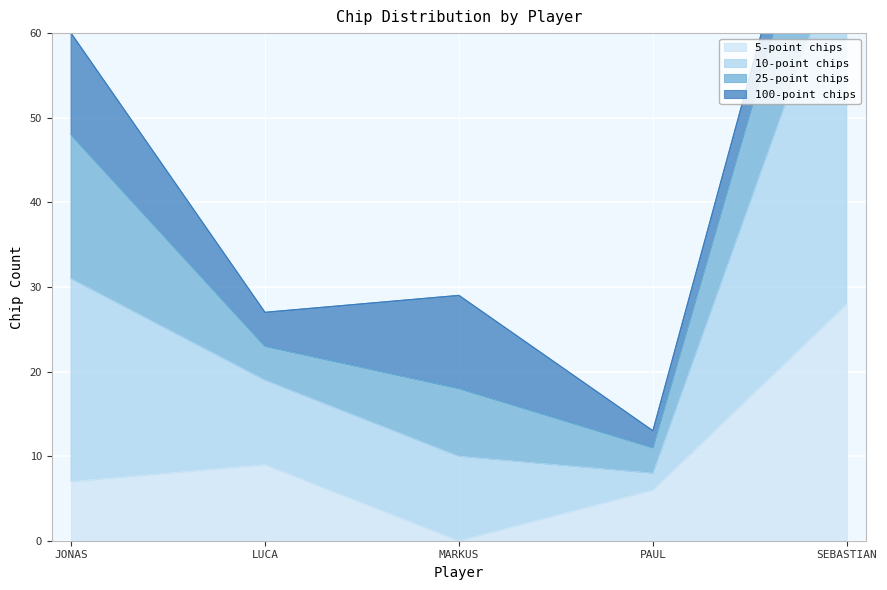

List the labels in order of 10-point chips value, smallest first.

PAUL, LUCA, MARKUS, JONAS, SEBASTIAN